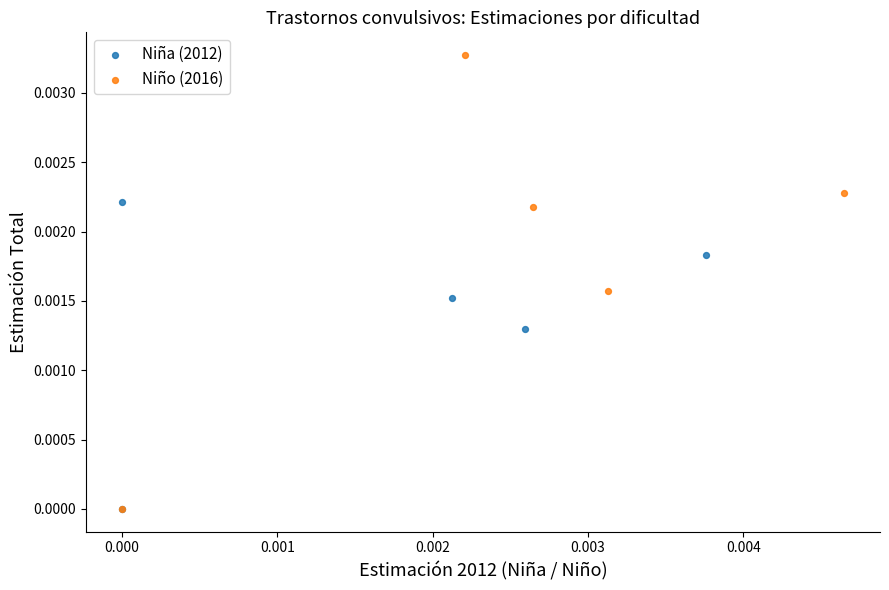

Which series has the largest Y range (max minus min)?

Niño (2016)